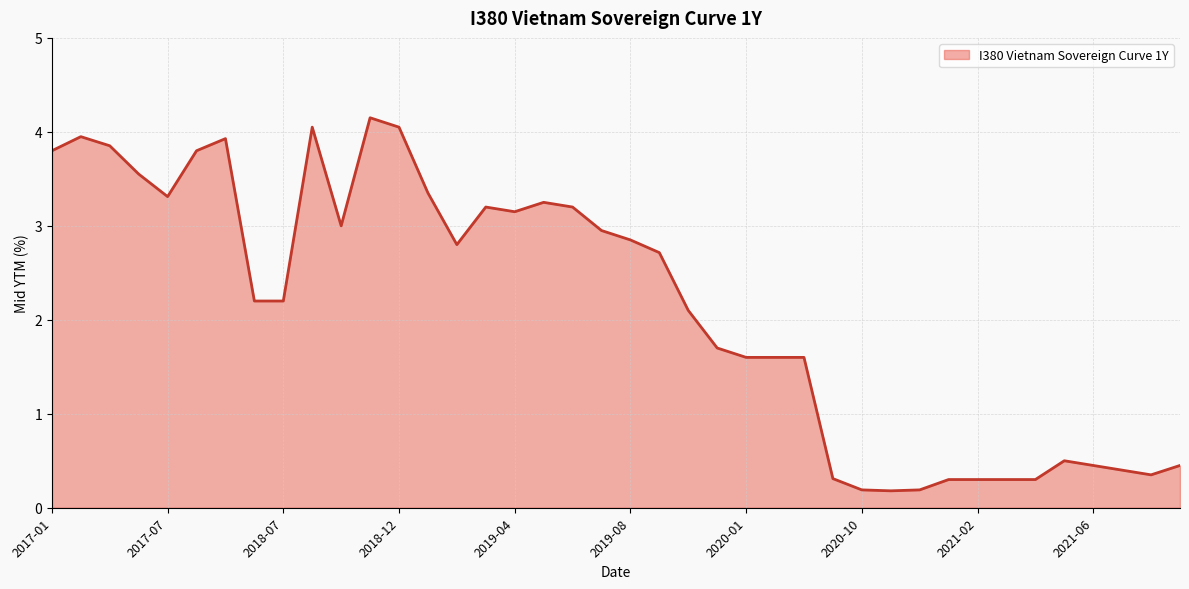

What is the average value?

2.2